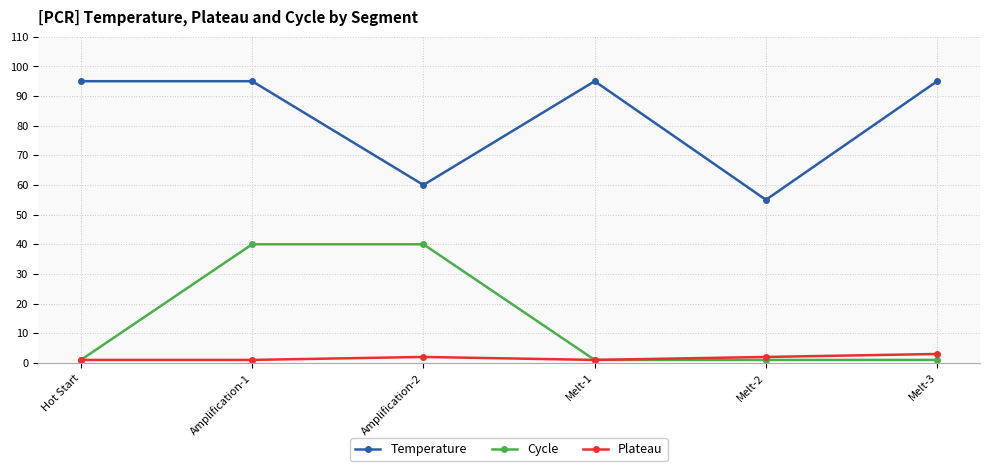

What is the total value across all series at Hot Start?

97